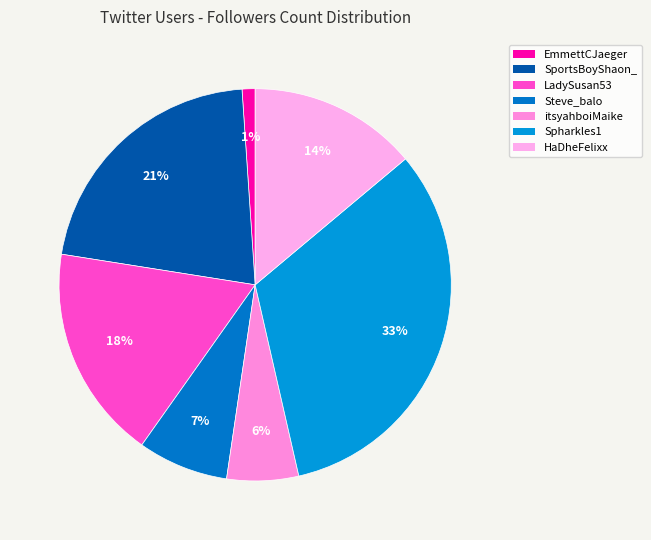

To the nearest percent, what percentage of the pie is Steve_balo?

7%